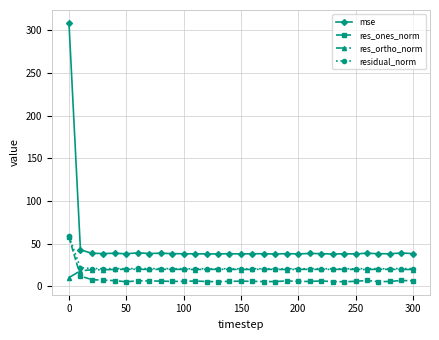

What is the value of the residual_norm point at the 25th from the left?

20.4